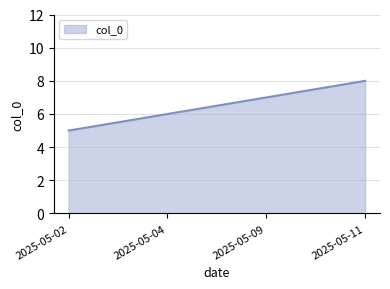

Which label corresponds to the largest value in the chart?

2025-05-11